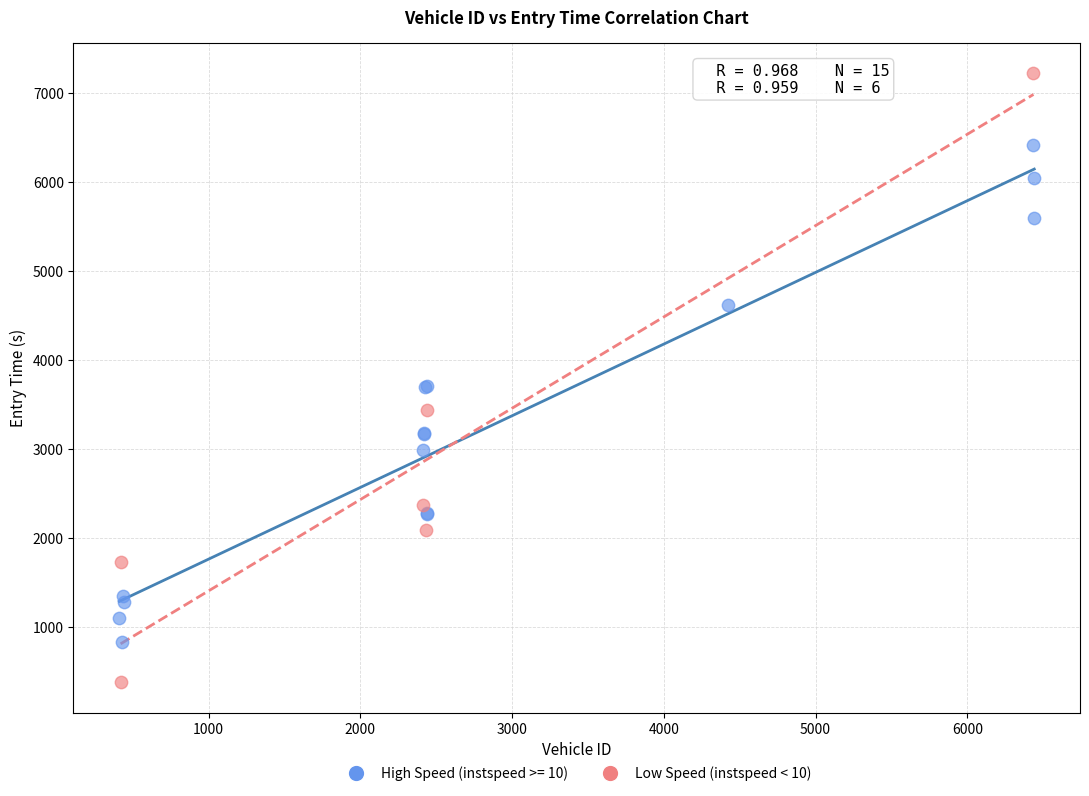

Which series has the widest spread of Y values?

Low Speed (instspeed < 10)